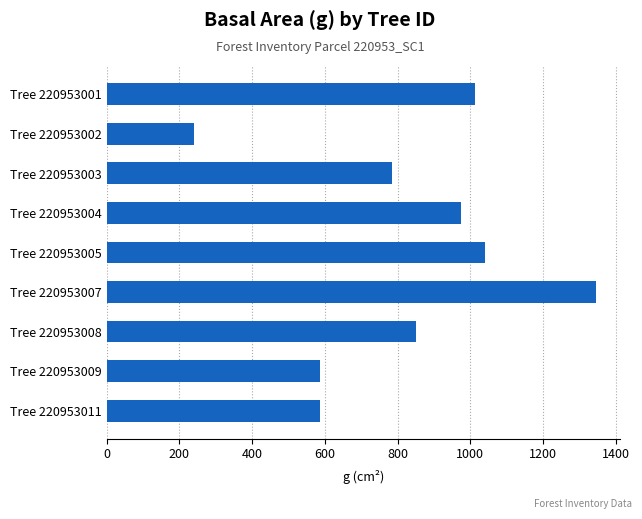

What is the ratio of the value at Tree 220953003 to the value at Tree 220953002?

3.3